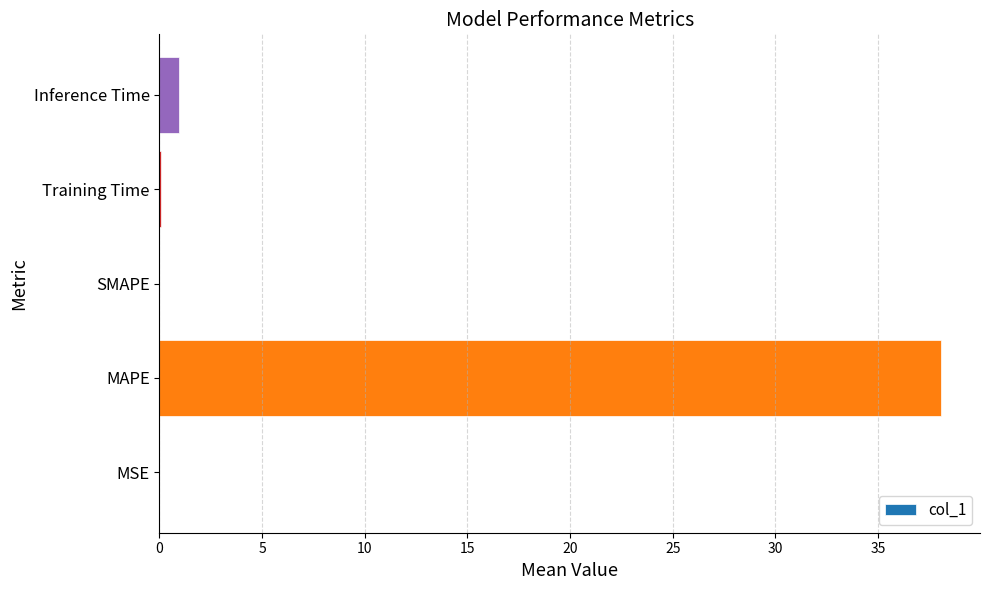

The value at MAPE is 23.8. True or false?

False